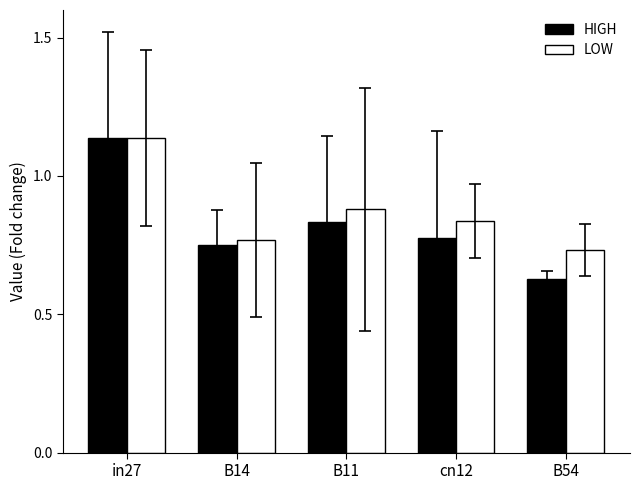

How many bars are there in each group?

2